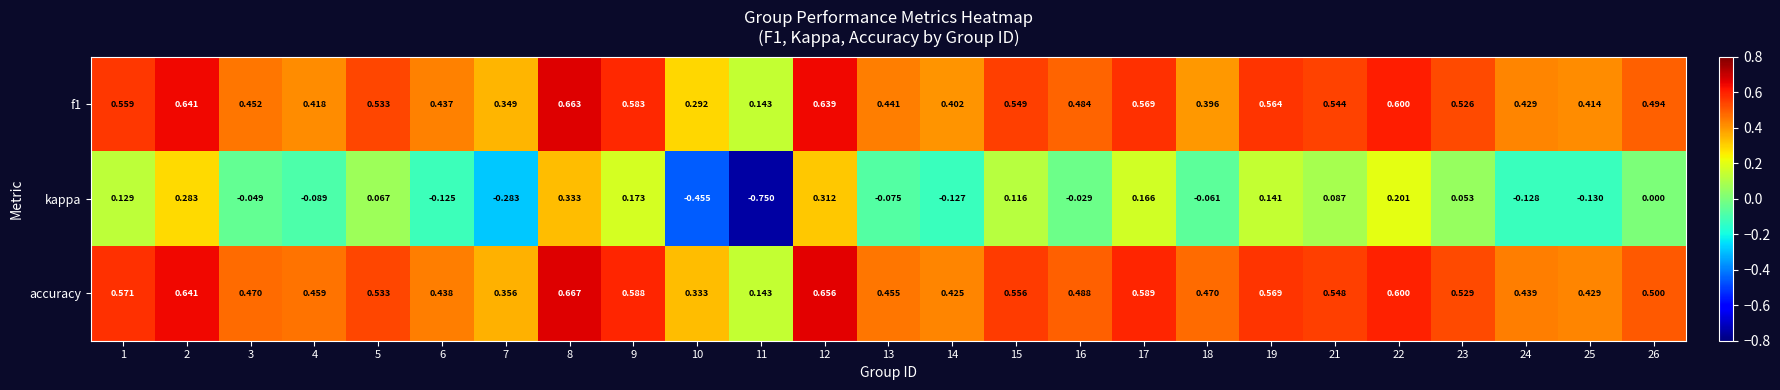

Which series changed the most between 12 and 26?

kappa